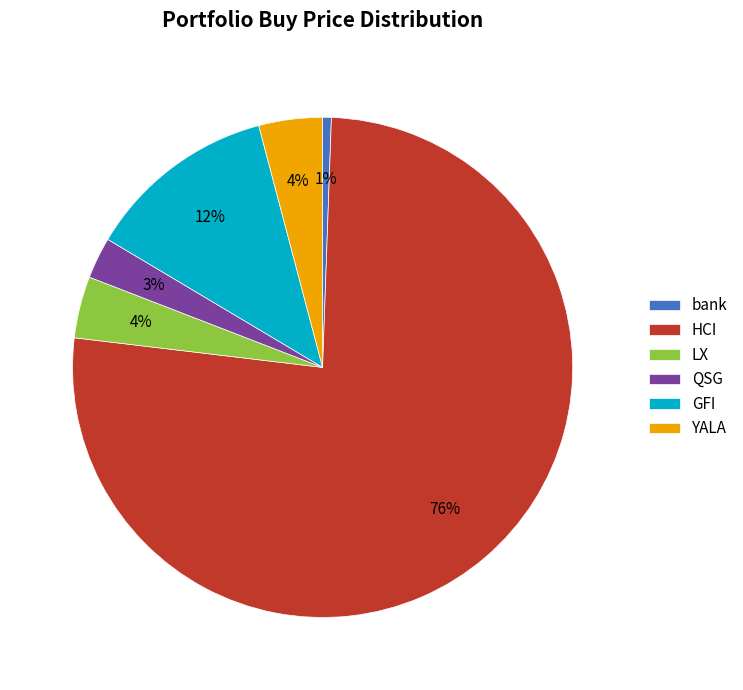

Is bank the majority of the pie?

No